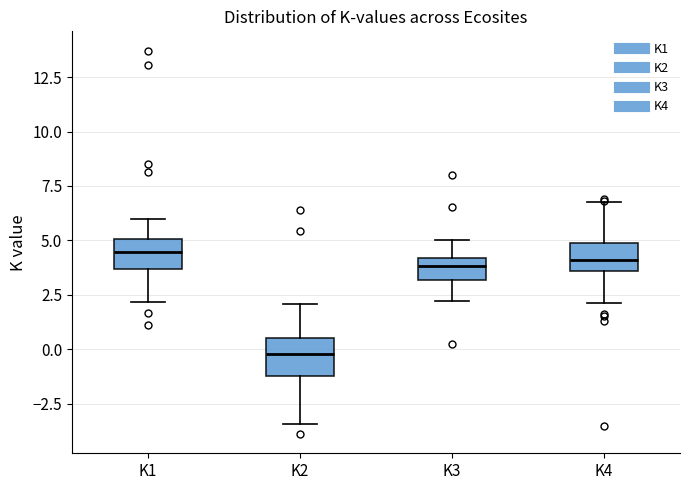

Which box has the lowest median line?

K2